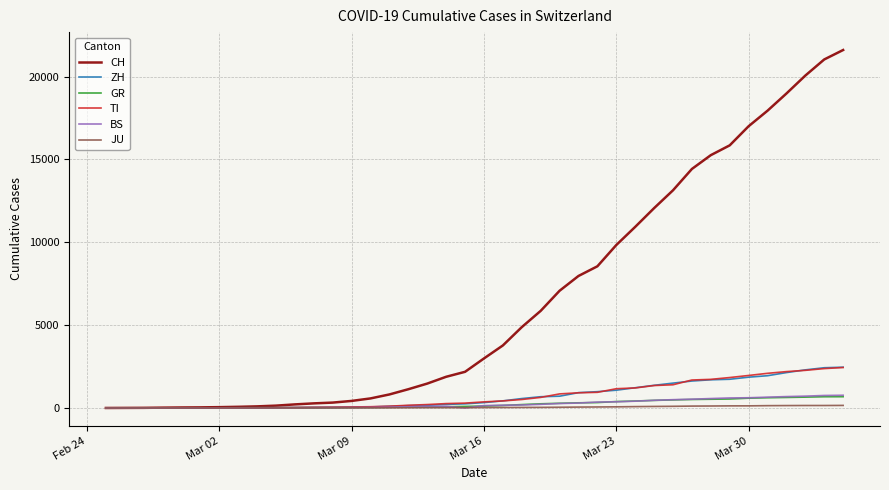

What is the greatest value displayed?

21605